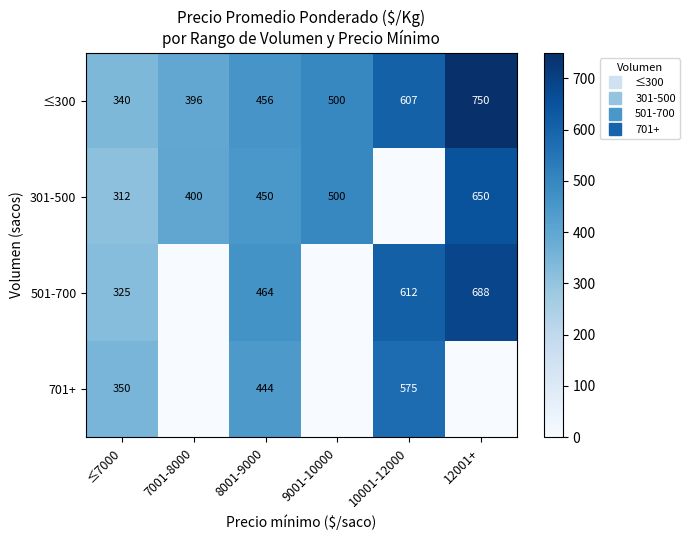

How many series are shown in this chart?

4